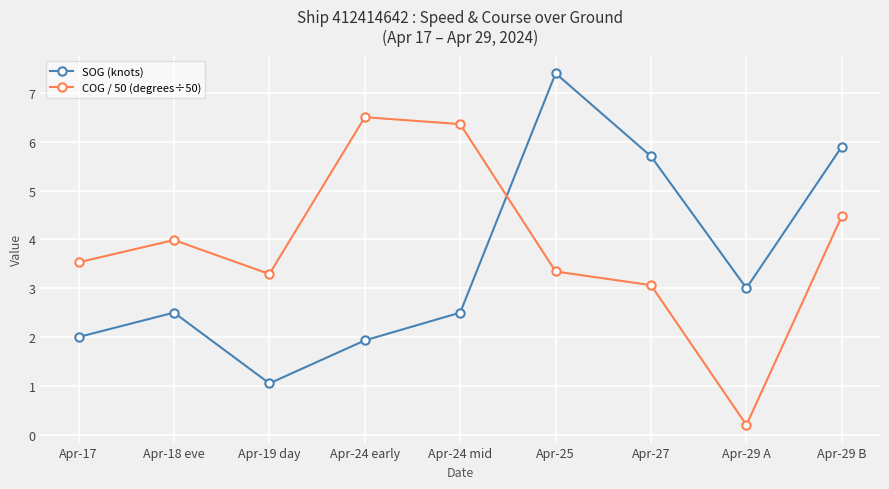

Is it true that SOG (knots) equals 2.5 at Apr-24 mid?

True